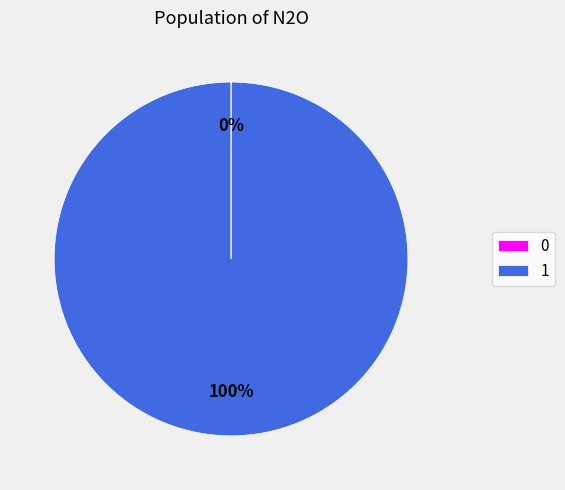

Is it true that 1 is 86% of the pie?

False